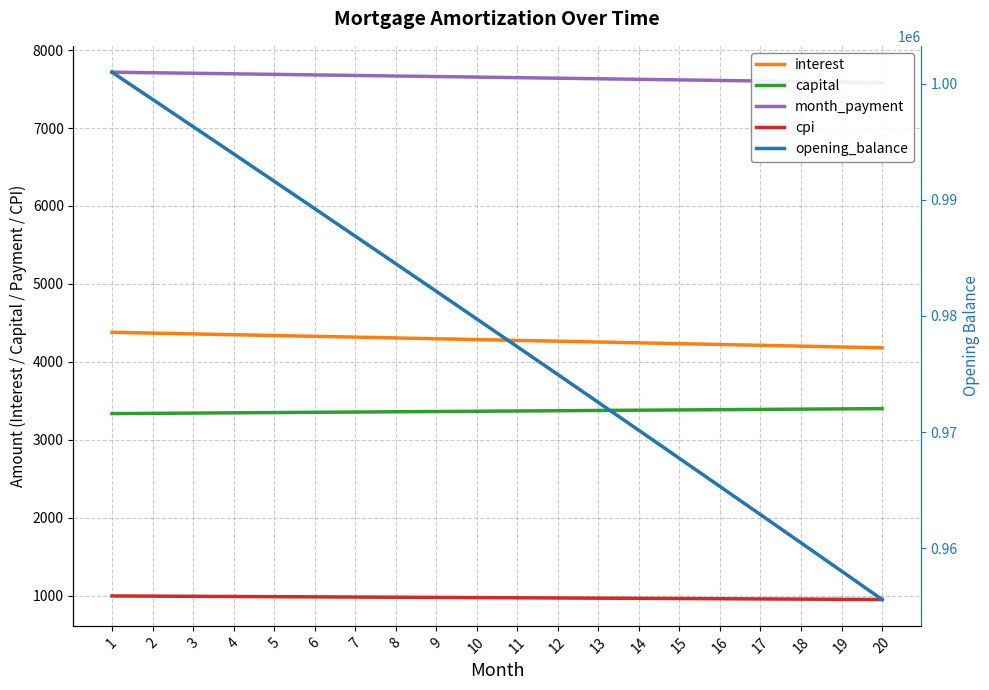

What is the average value of the capital series?

3368.6